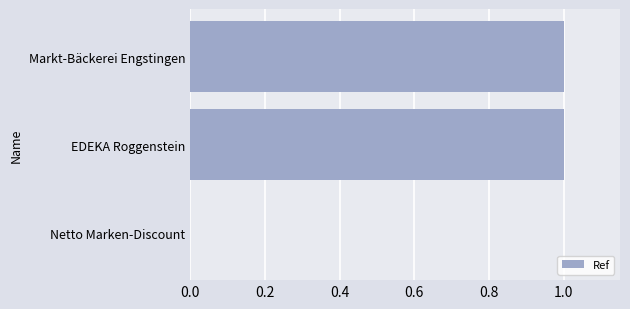

True or false: the data shows 0.6 at EDEKA Roggenstein.

False